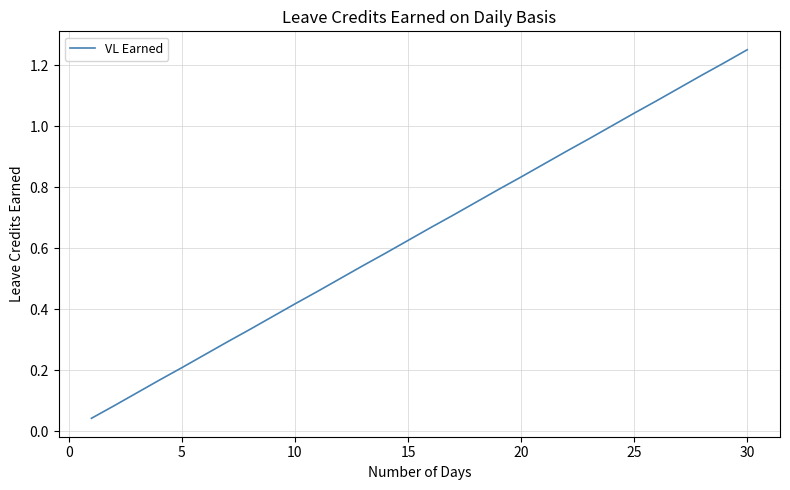

What is the maximum value shown in the chart?

1.2